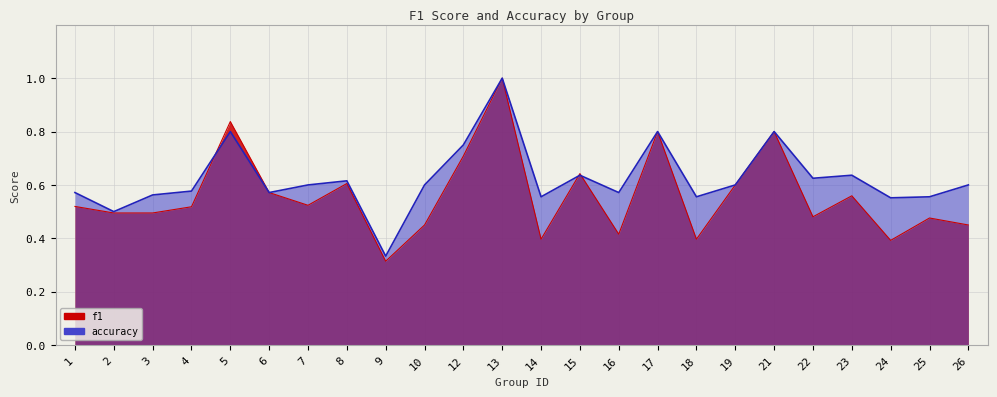

Reading right to left, extract all data points from this chart.

f1: 26=0.5	25=0.5	24=0.4	23=0.6	22=0.5	21=0.8	19=0.6	18=0.4	17=0.8	16=0.4	15=0.6	14=0.4	13=1.0	12=0.7	10=0.5	9=0.3	8=0.6	7=0.5	6=0.6	5=0.8	4=0.5	3=0.5	2=0.5	1=0.5
accuracy: 26=0.6	25=0.6	24=0.6	23=0.6	22=0.6	21=0.8	19=0.6	18=0.6	17=0.8	16=0.6	15=0.6	14=0.6	13=1.0	12=0.8	10=0.6	9=0.3	8=0.6	7=0.6	6=0.6	5=0.8	4=0.6	3=0.6	2=0.5	1=0.6